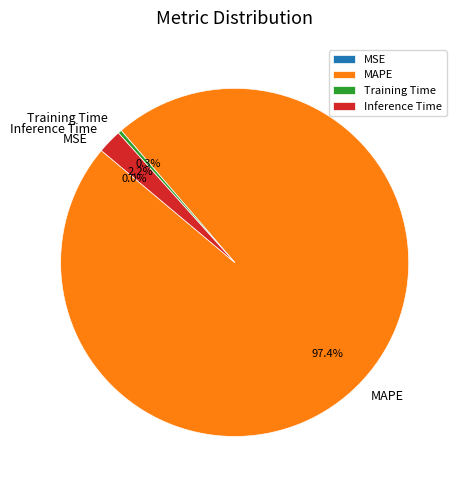

The Inference Time slice represents 8% of the pie. True or false?

False